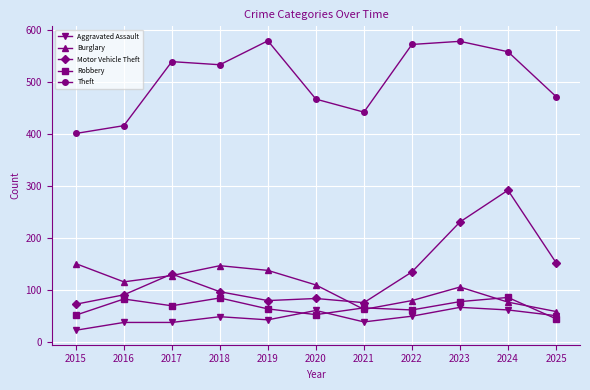

List the series in order of their peak value, highest first.

Theft, Motor Vehicle Theft, Burglary, Robbery, Aggravated Assault